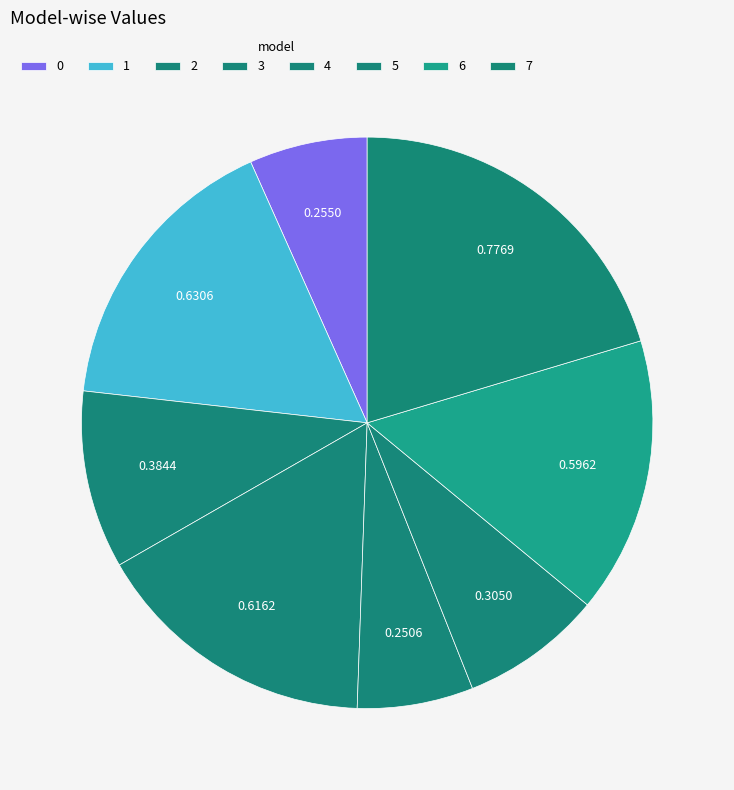

Is there any slice that represents more than half of the pie?

No